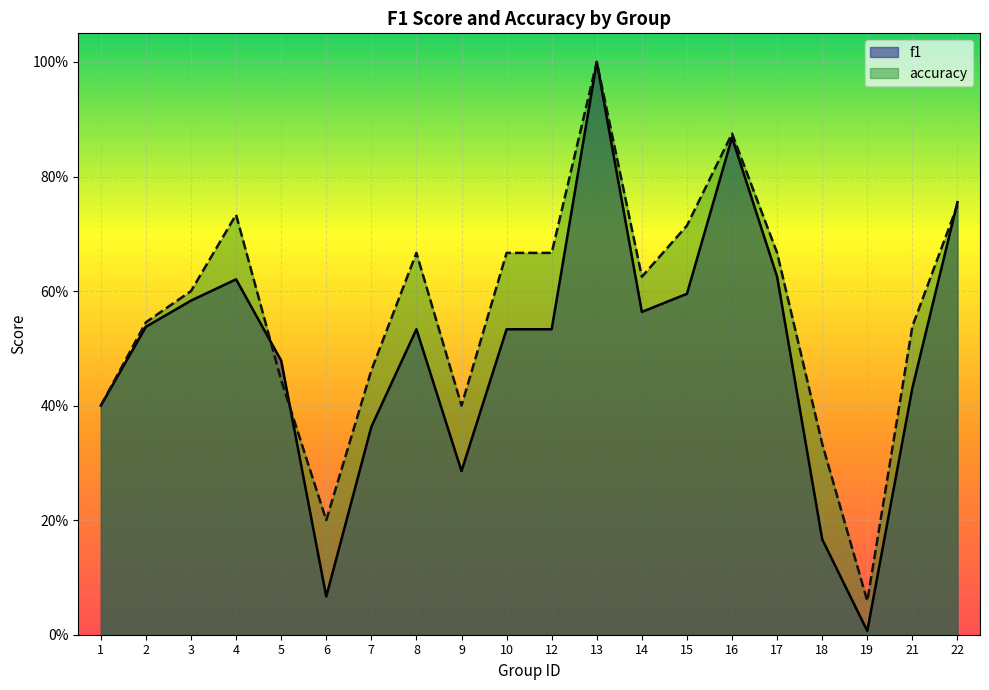

At how many categories does at least one series exceed 0?

20